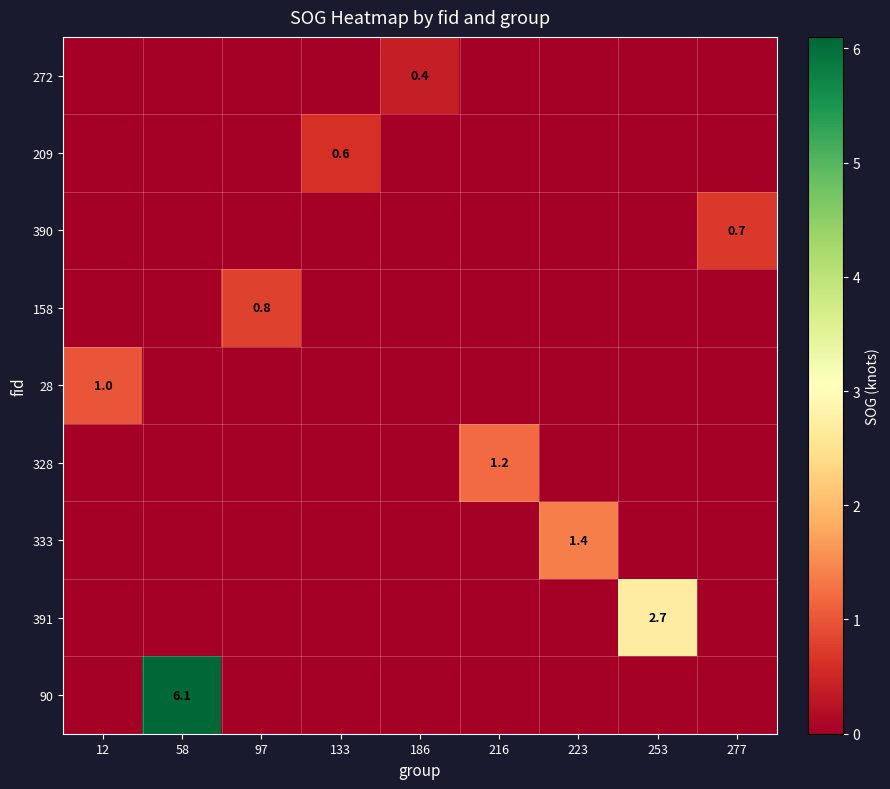

Between 58 and 277, which series saw the biggest shift?

90